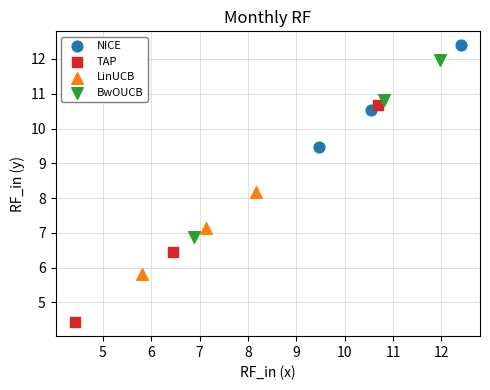

Which series reaches the maximum Y coordinate?

NICE